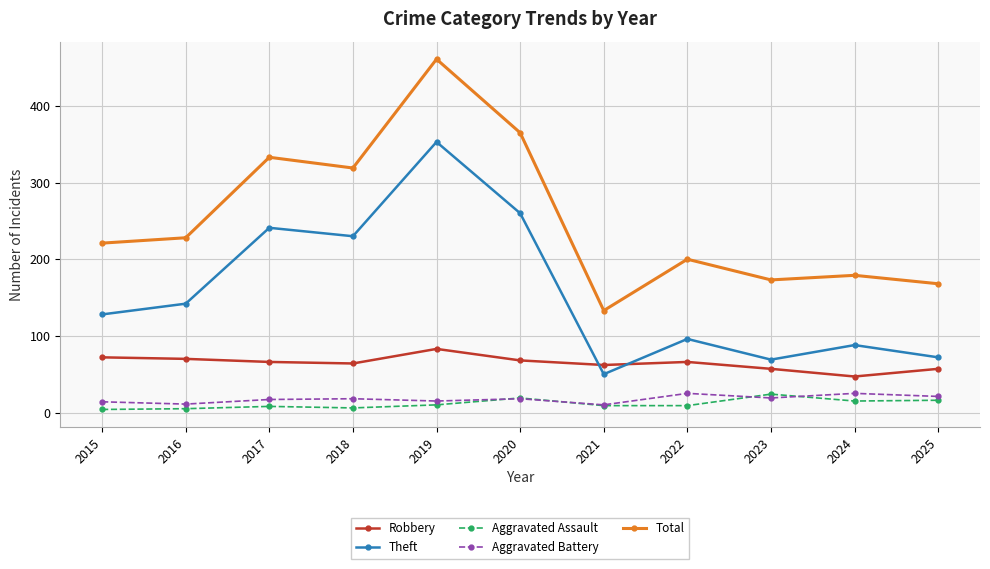

What is the difference between the maximum and second lowest values in the Theft series?

284